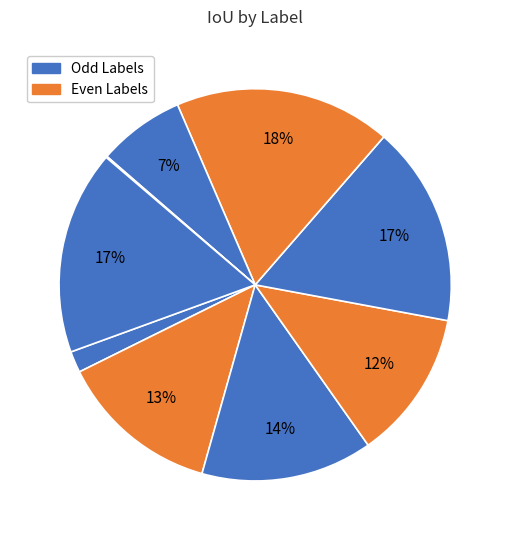

To the nearest percent, what is the difference between the largest and smallest slice percentages?

18%